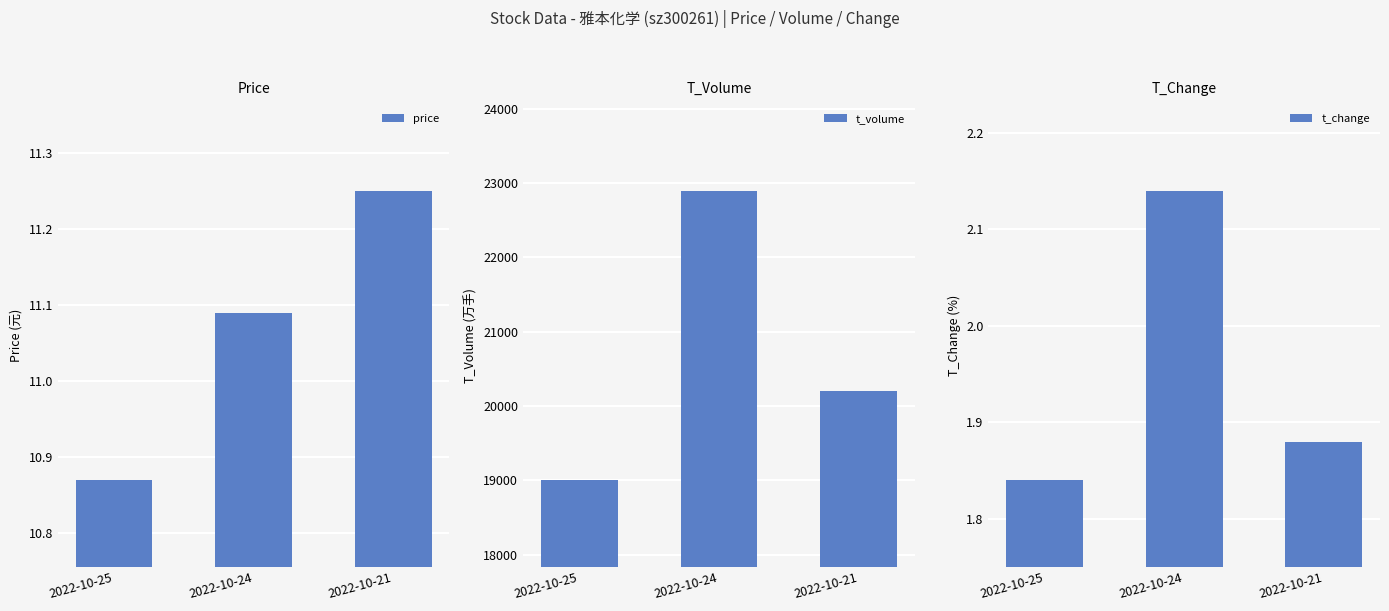

The price series shows 6.2 at 2022-10-25. True or false?

False